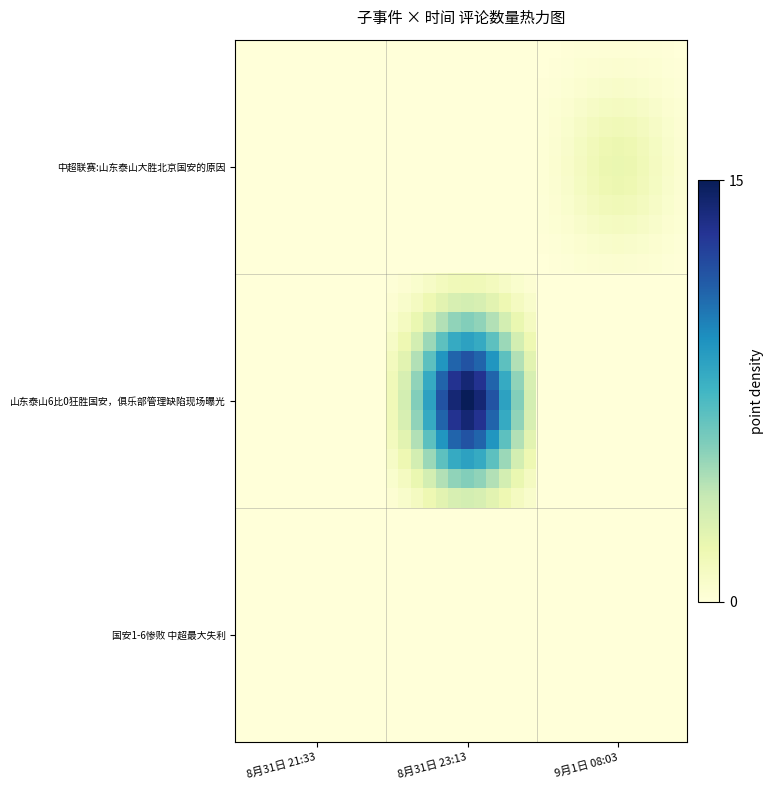

Count the number of data series in this chart.

36